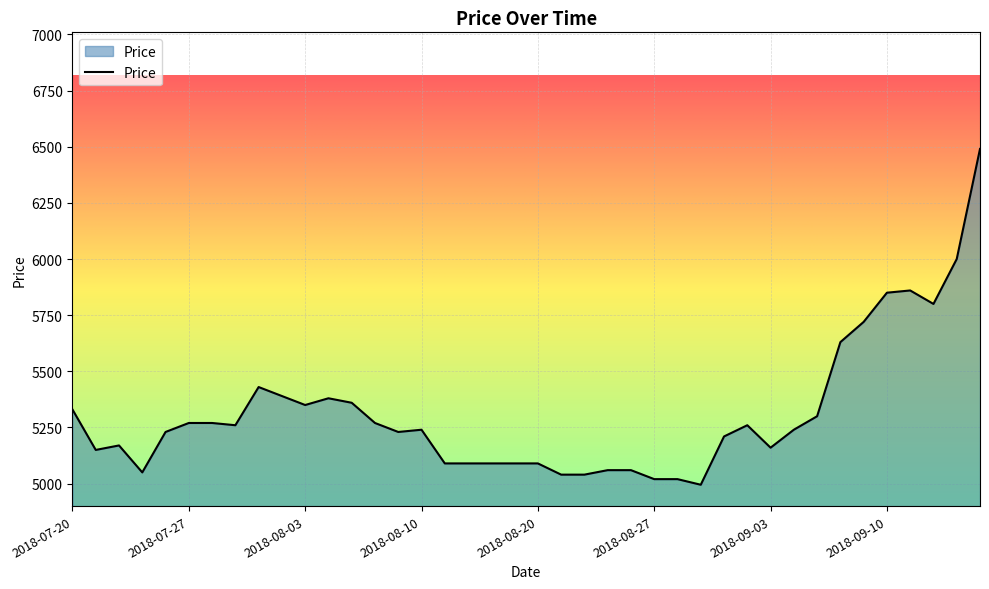

What is the greatest value displayed?

6490